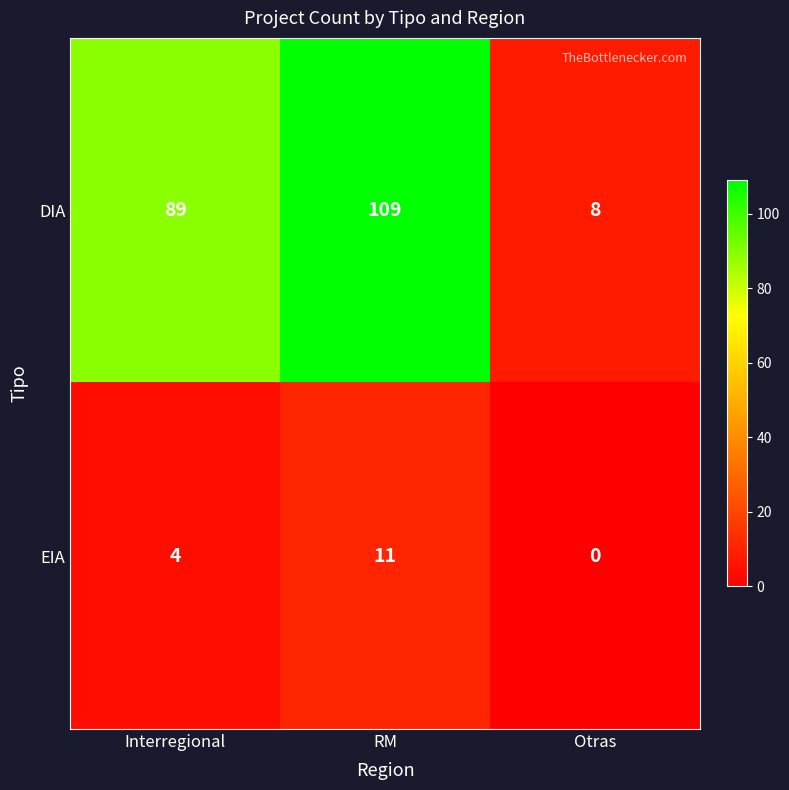

The value of DIA at RM is 195. True or false?

False